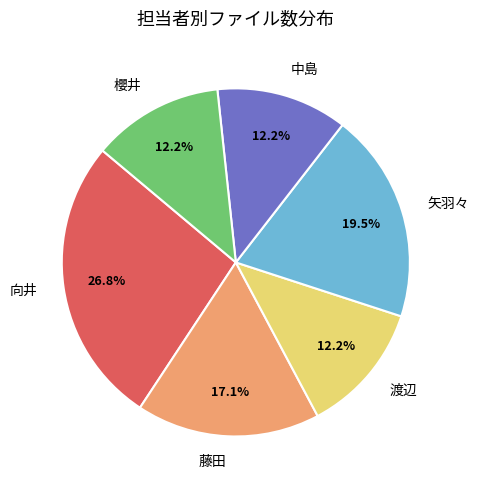

Is 矢羽々 the majority of the pie?

No